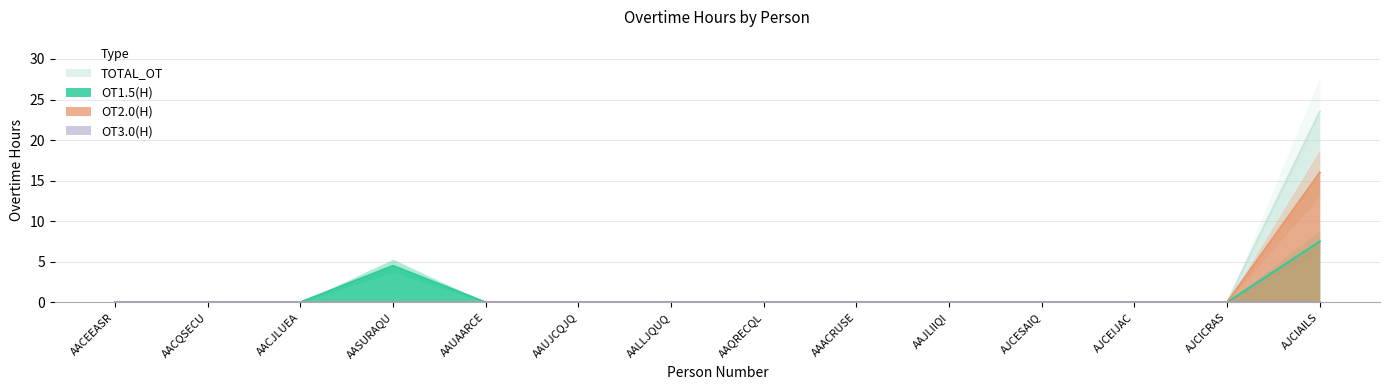

Does the chart display data point markers on the line(s)?

No